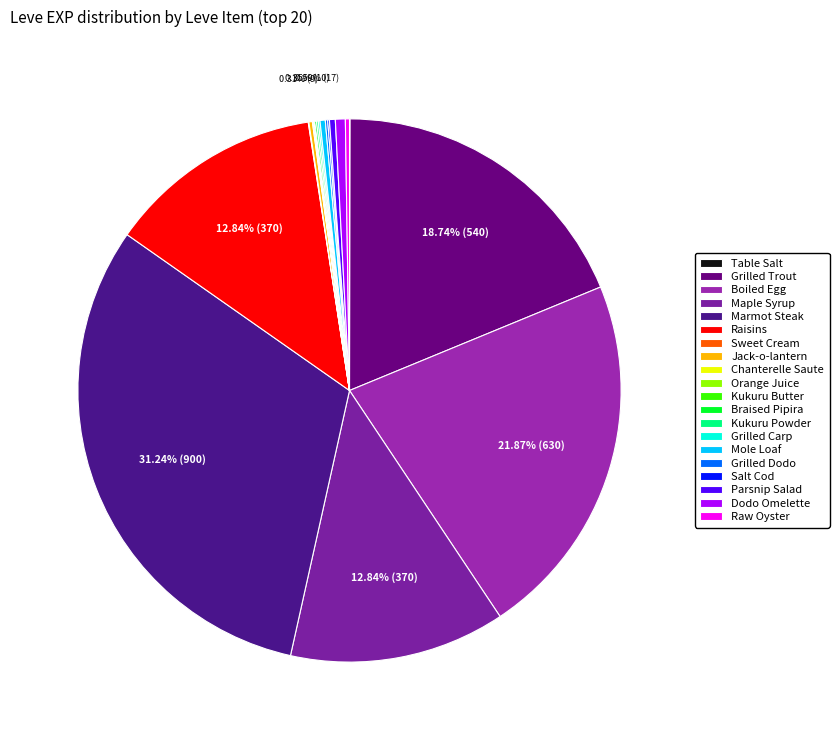

How many segments does this pie chart have?

20